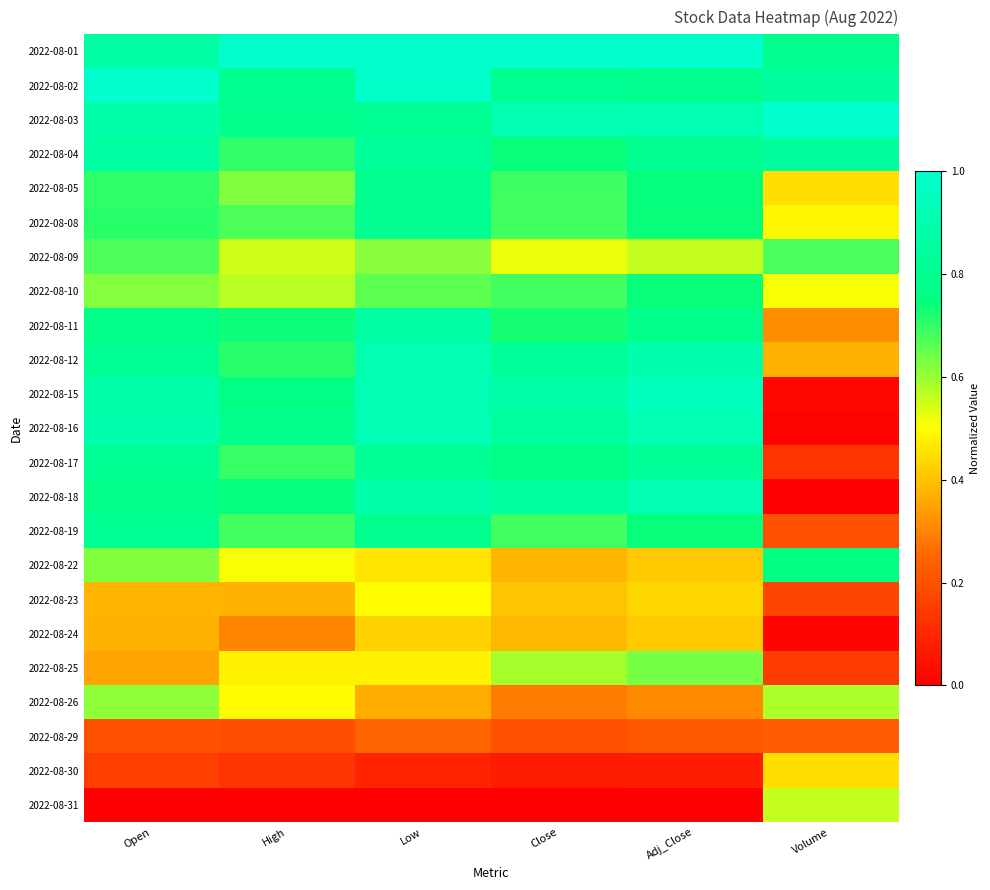

Rank the series at Low from highest to lowest value.

2022-08-01, 2022-08-02, 2022-08-15, 2022-08-16, 2022-08-12, 2022-08-18, 2022-08-11, 2022-08-04, 2022-08-17, 2022-08-03, 2022-08-08, 2022-08-19, 2022-08-05, 2022-08-10, 2022-08-09, 2022-08-23, 2022-08-25, 2022-08-22, 2022-08-24, 2022-08-26, 2022-08-29, 2022-08-30, 2022-08-31